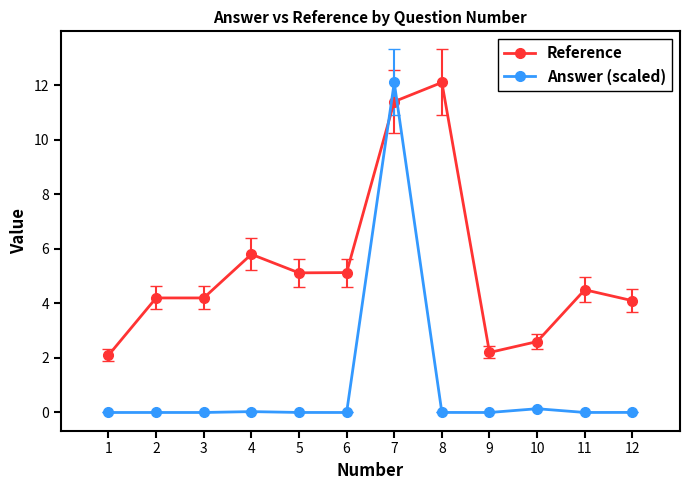

What is the difference between the maximum and minimum values in the Reference series?

10.0